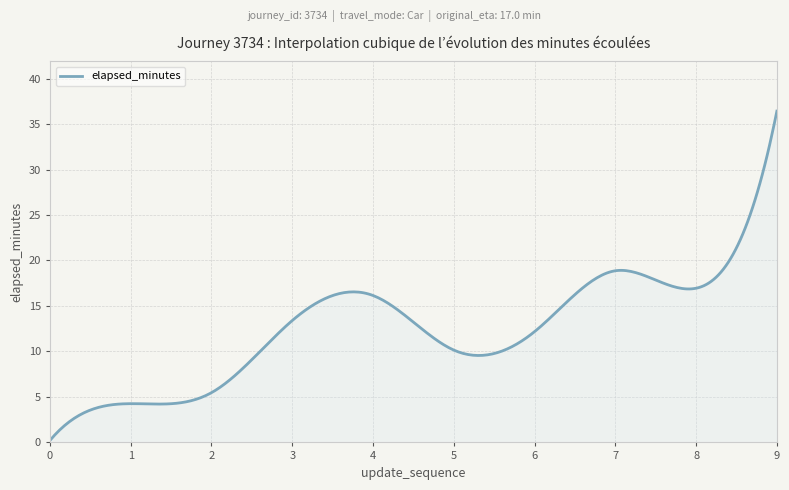

How many lines are shown in the chart?

1